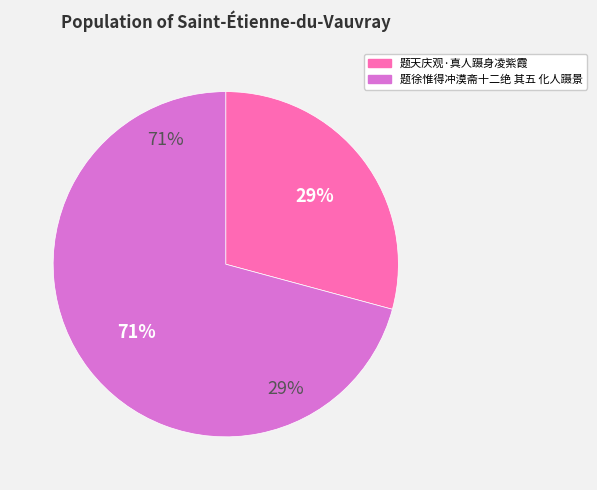

To the nearest percent, what percentage of the pie is 题天庆观·真人蹑身凌紫霞?

29%